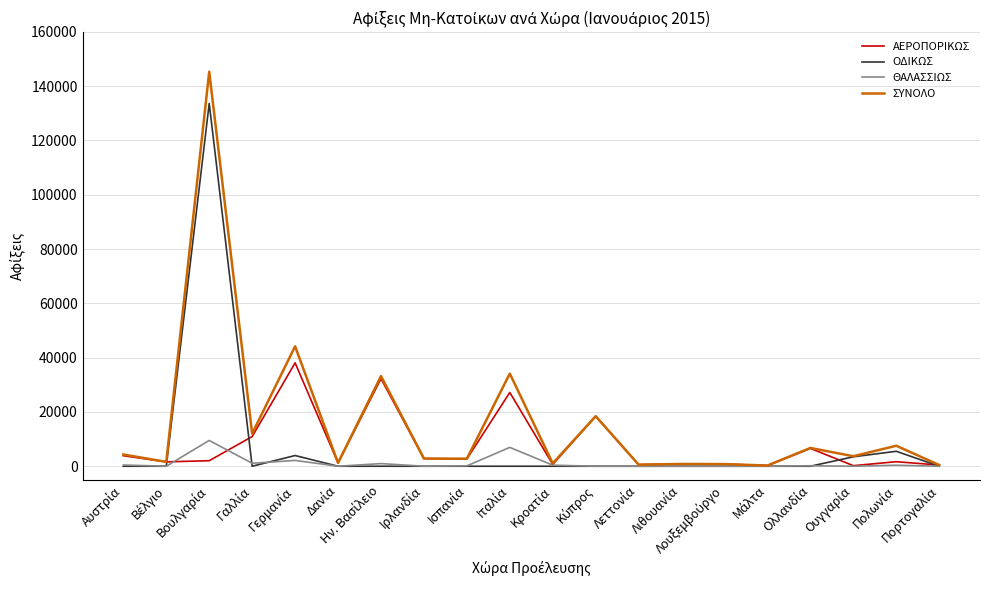

Which series has the widest spread of values?

ΣΥΝΟΛΟ